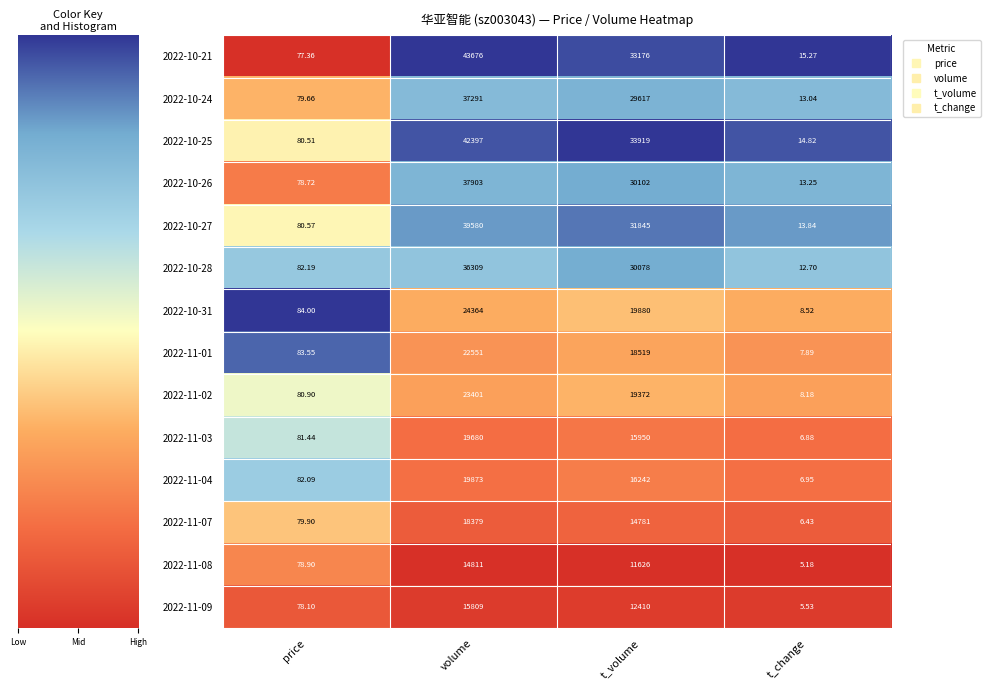

How many categories are shown in the chart?

4